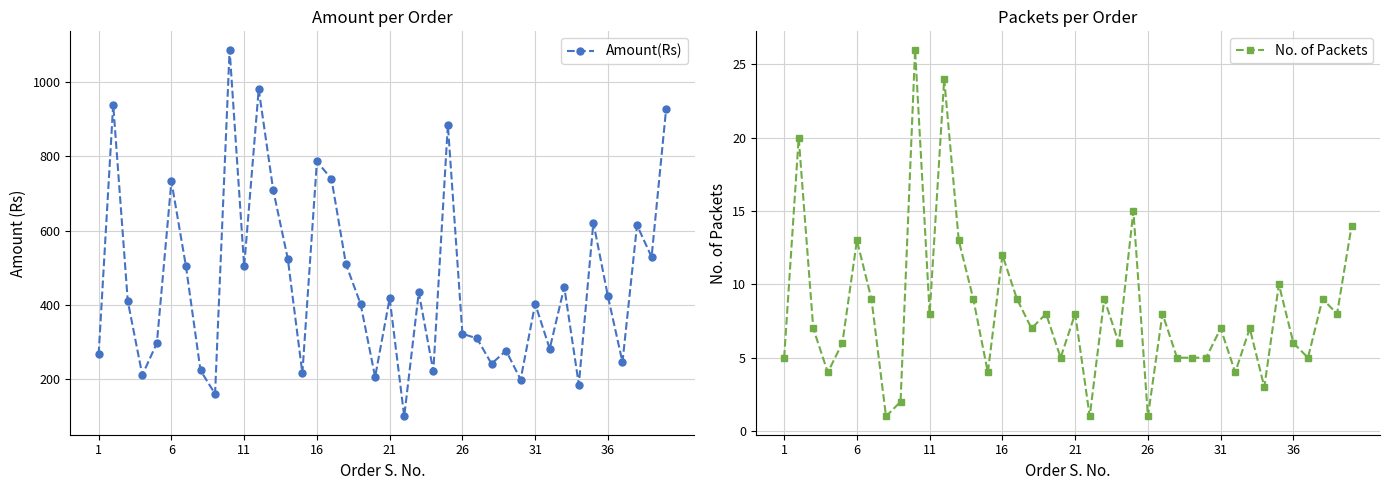

Is it true that No. of Packets equals 8.6 at 39?

False